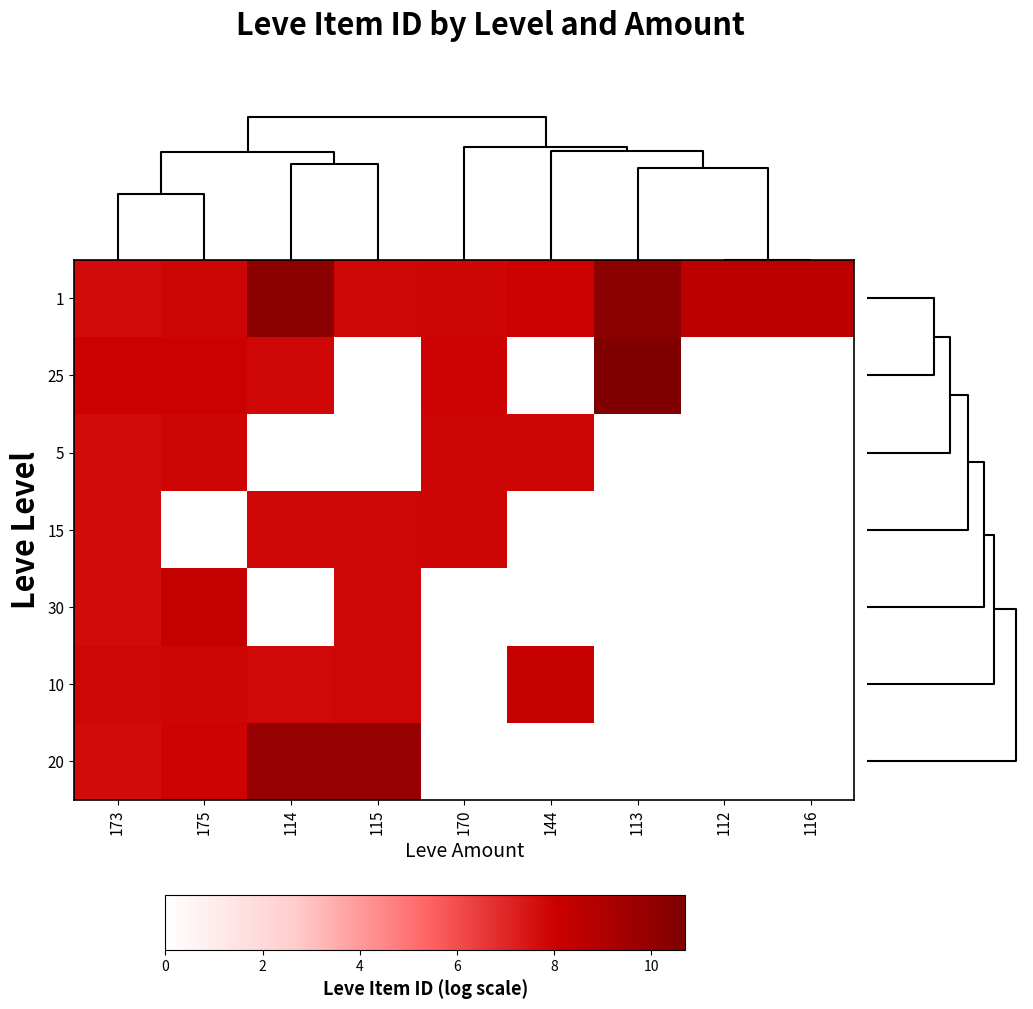

What is the greatest value displayed?

10.7